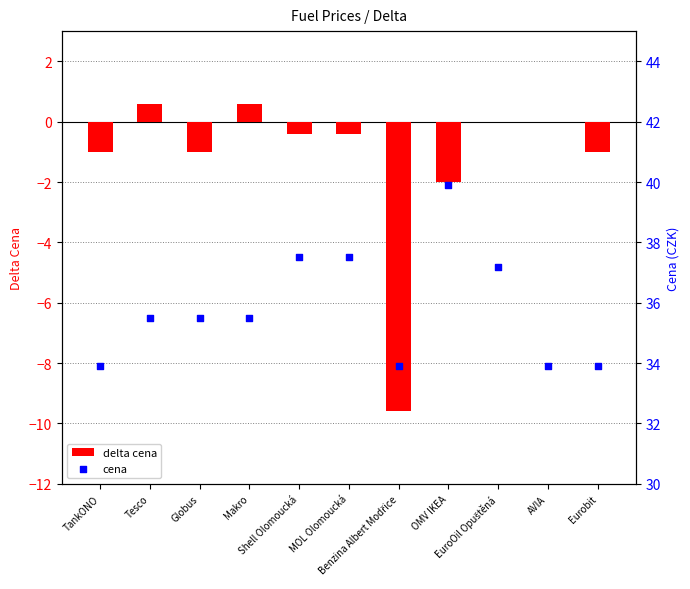

What is the total value across all series at OMV IKEA?

37.9